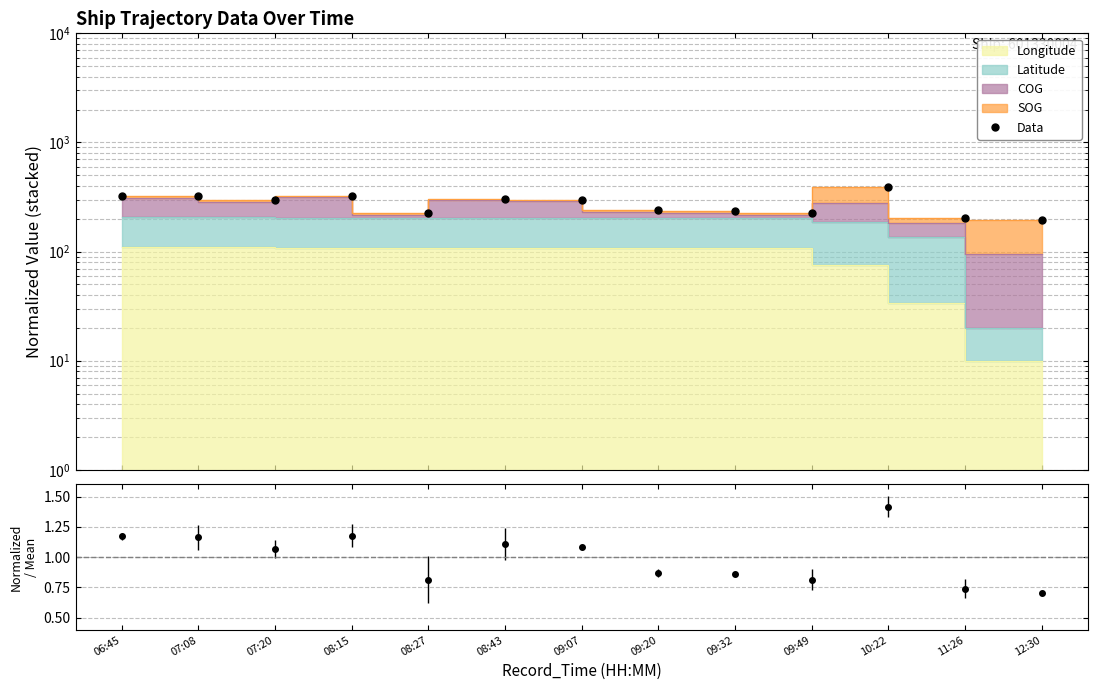

Rank the categories by value from lowest to highest.

12:30, 11:26, 08:27, 09:49, 09:32, 09:20, 07:20, 09:07, 08:43, 07:08, 06:45, 08:15, 10:22